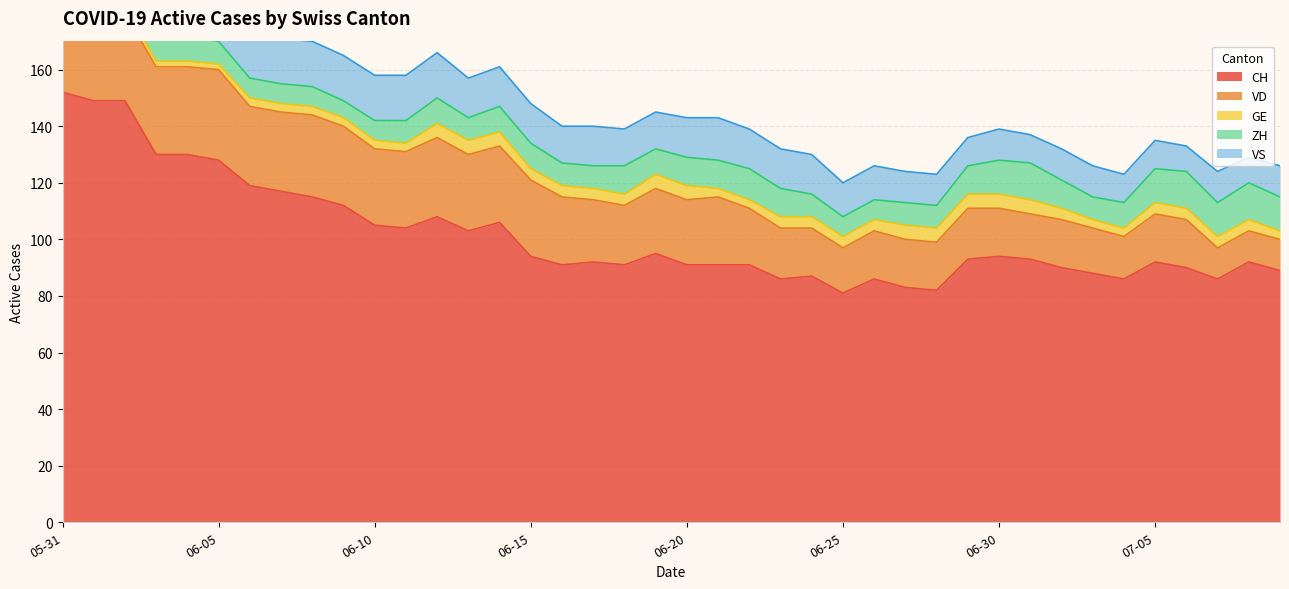

Is it true that ZH equals 13 at 2020-07-08?

True